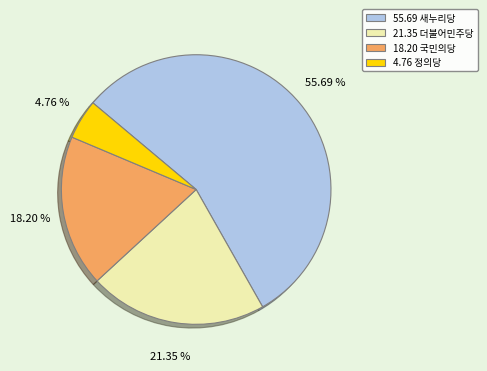

Count the number of slices in the pie.

4